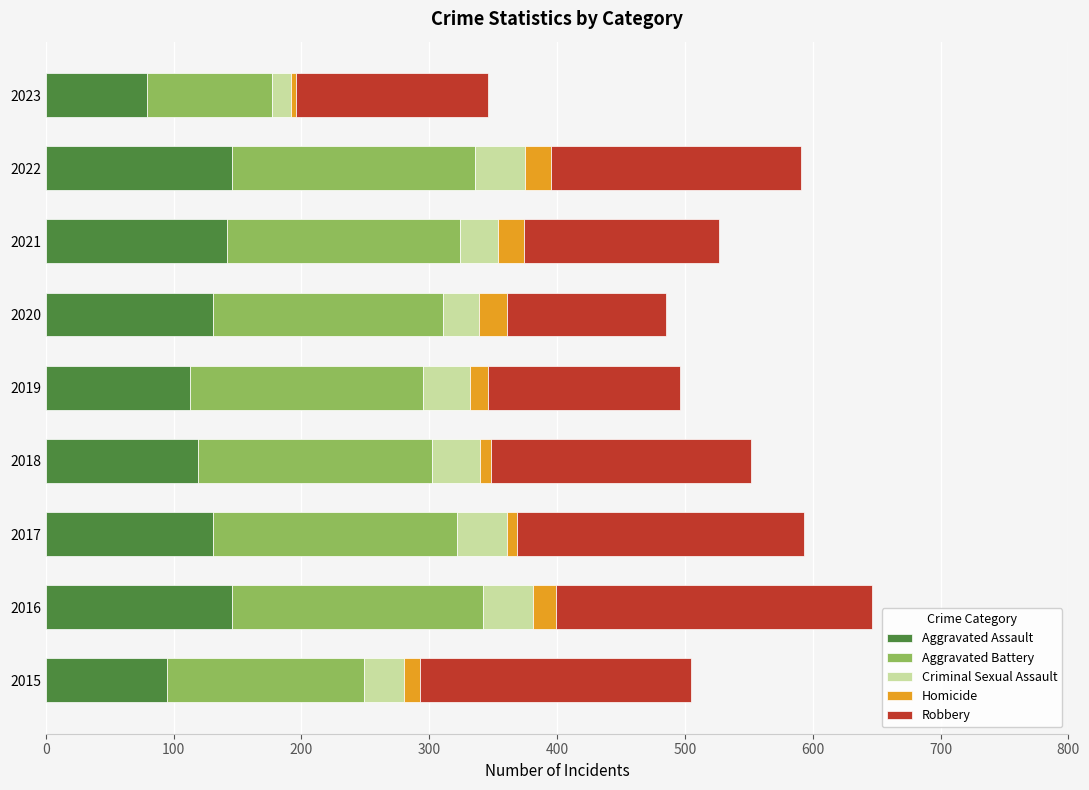

What is the average value of the Aggravated Assault series?

122